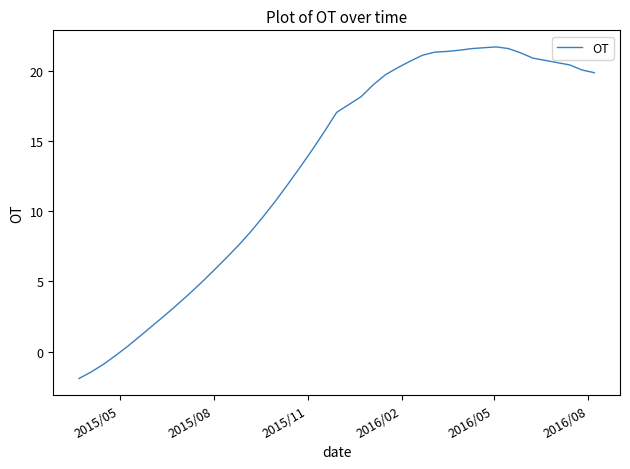

What is the maximum value shown in the chart?

21.7